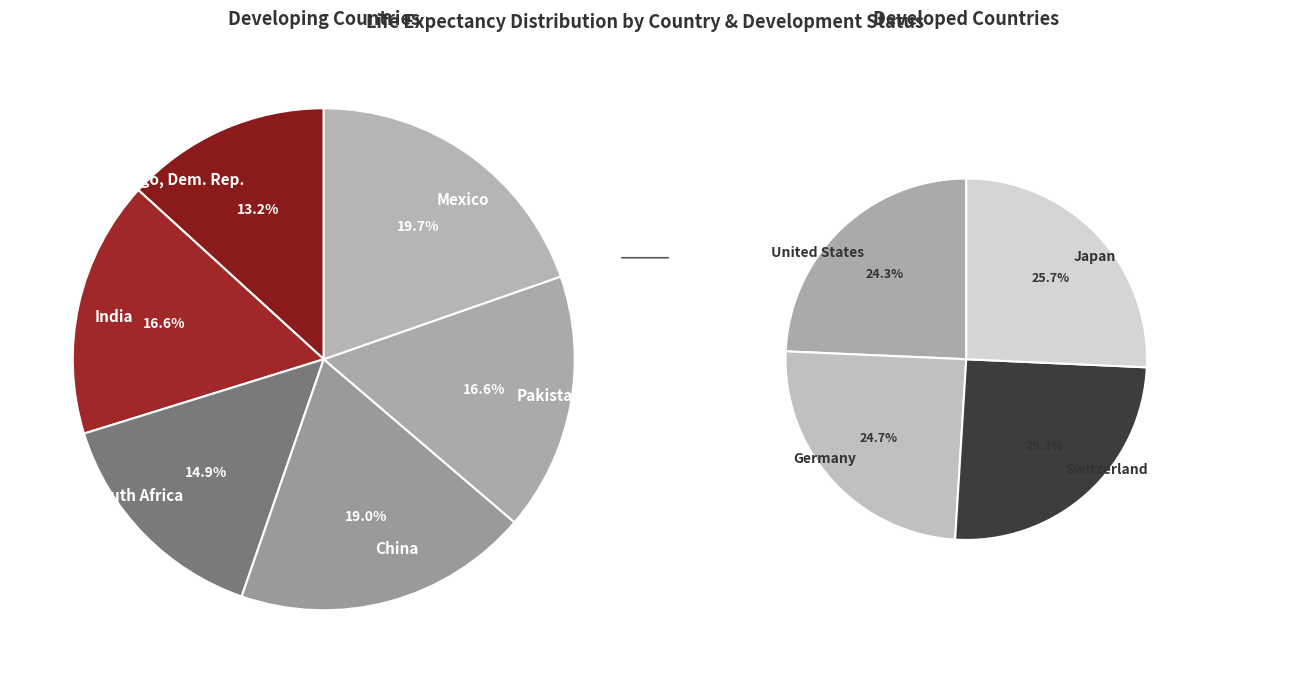

What is the largest slice in the pie chart?

Japan